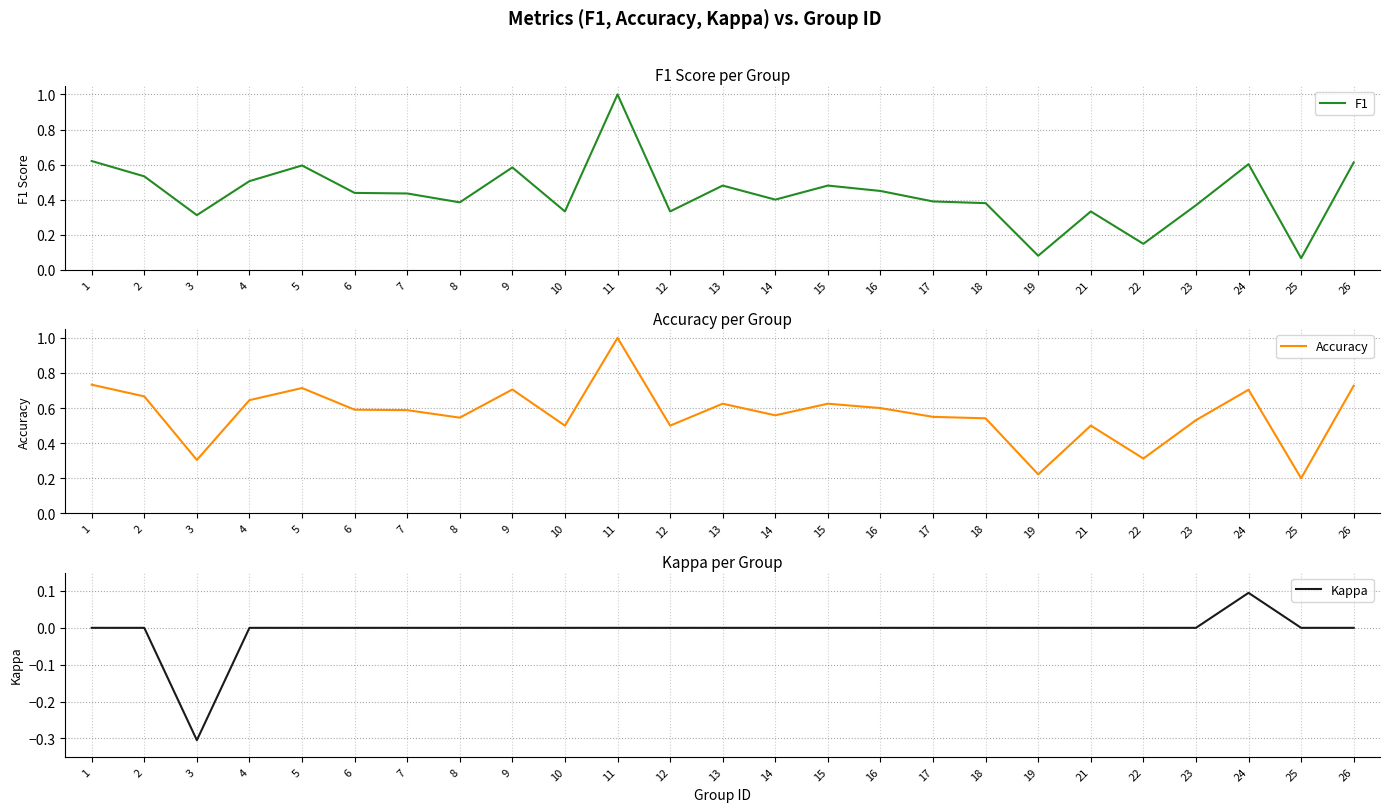

At which label is Accuracy closest to 0?

25